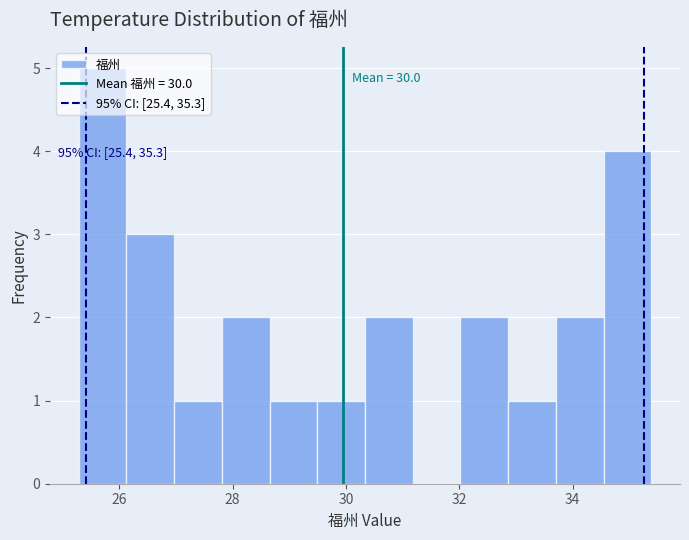

Which range on the x-axis has the tallest bar?

25.2 to 26.2